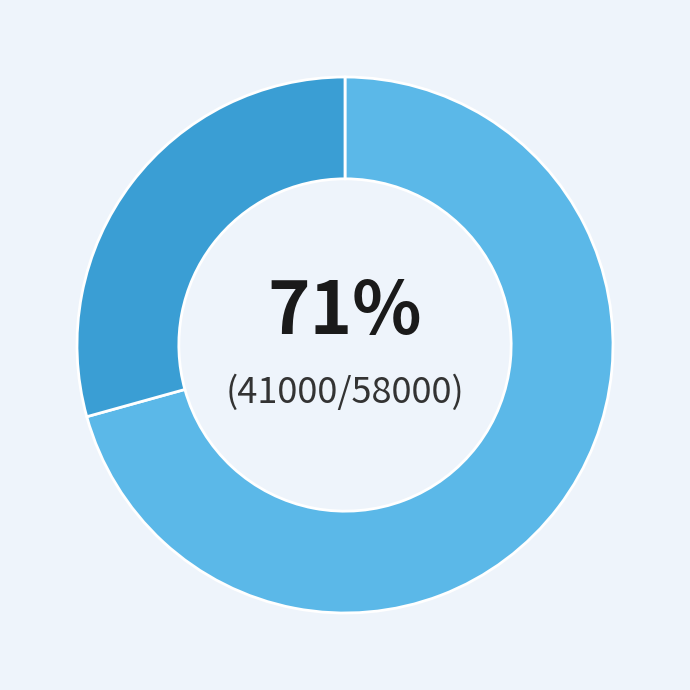

How many segments does this pie chart have?

2